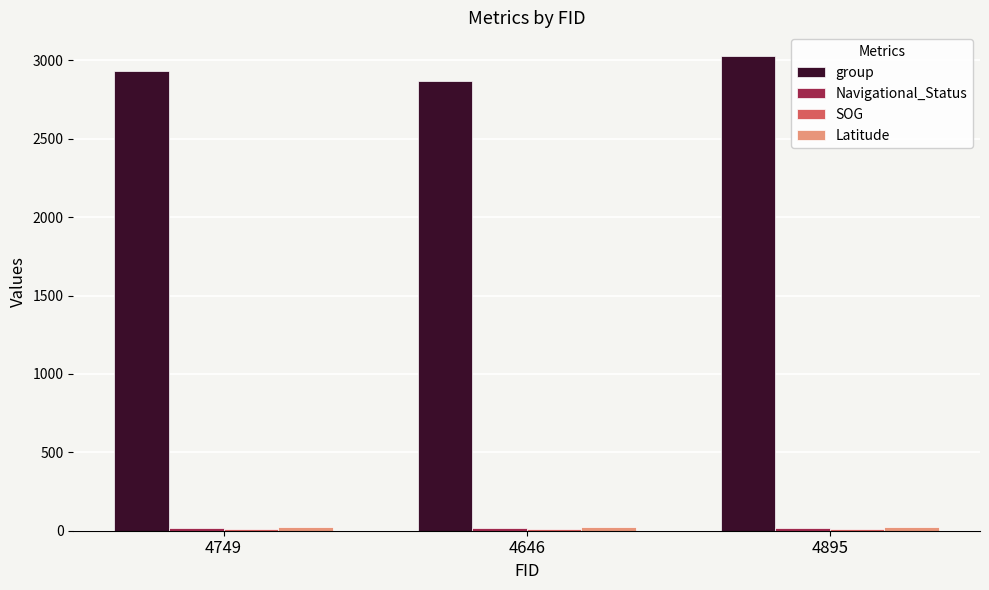

True or false: group has a value of 2935.0 at 4749.

True